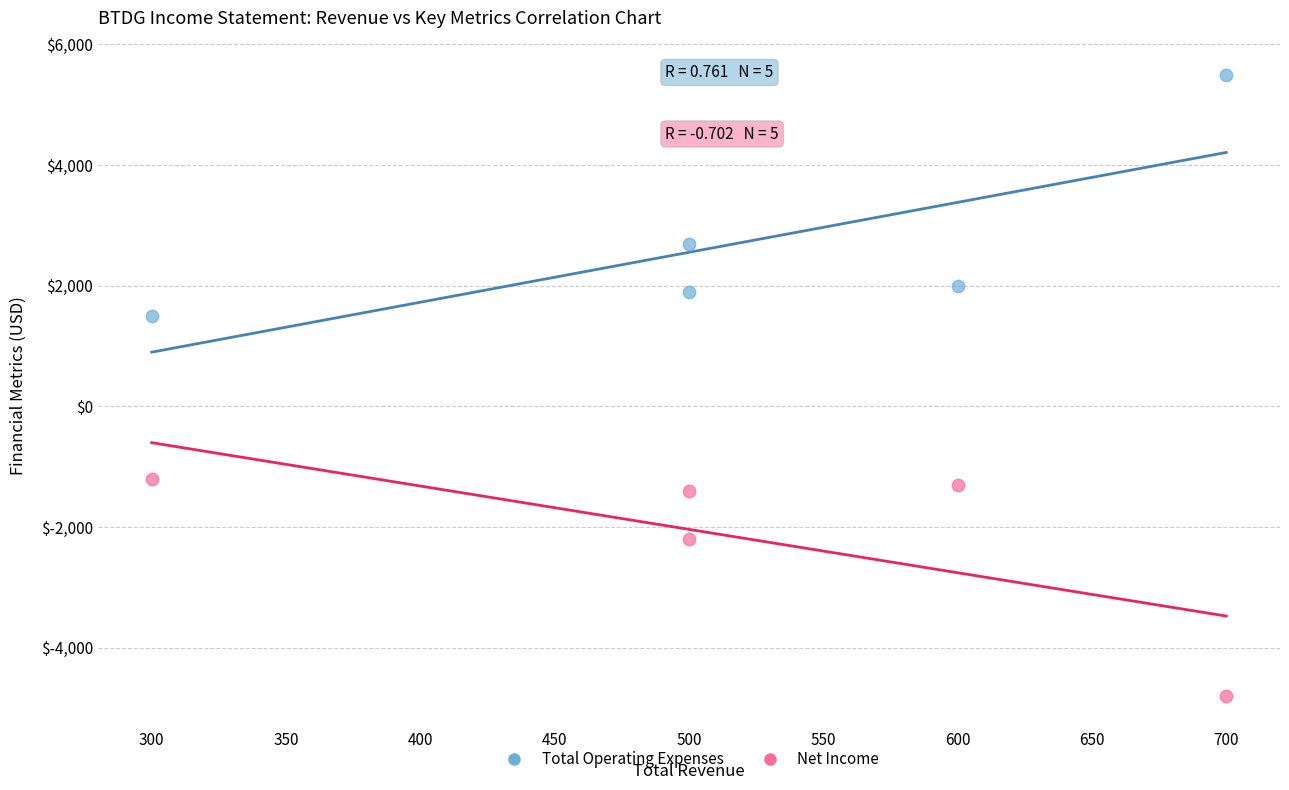

Which series reaches the minimum Y coordinate?

Net Income